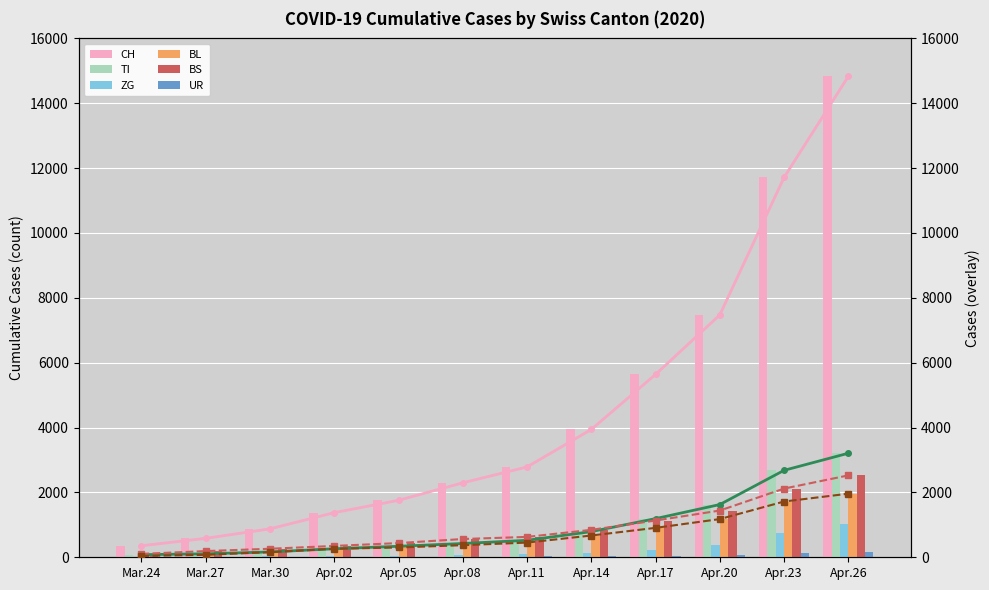

What is the sum of all BS values?

10601